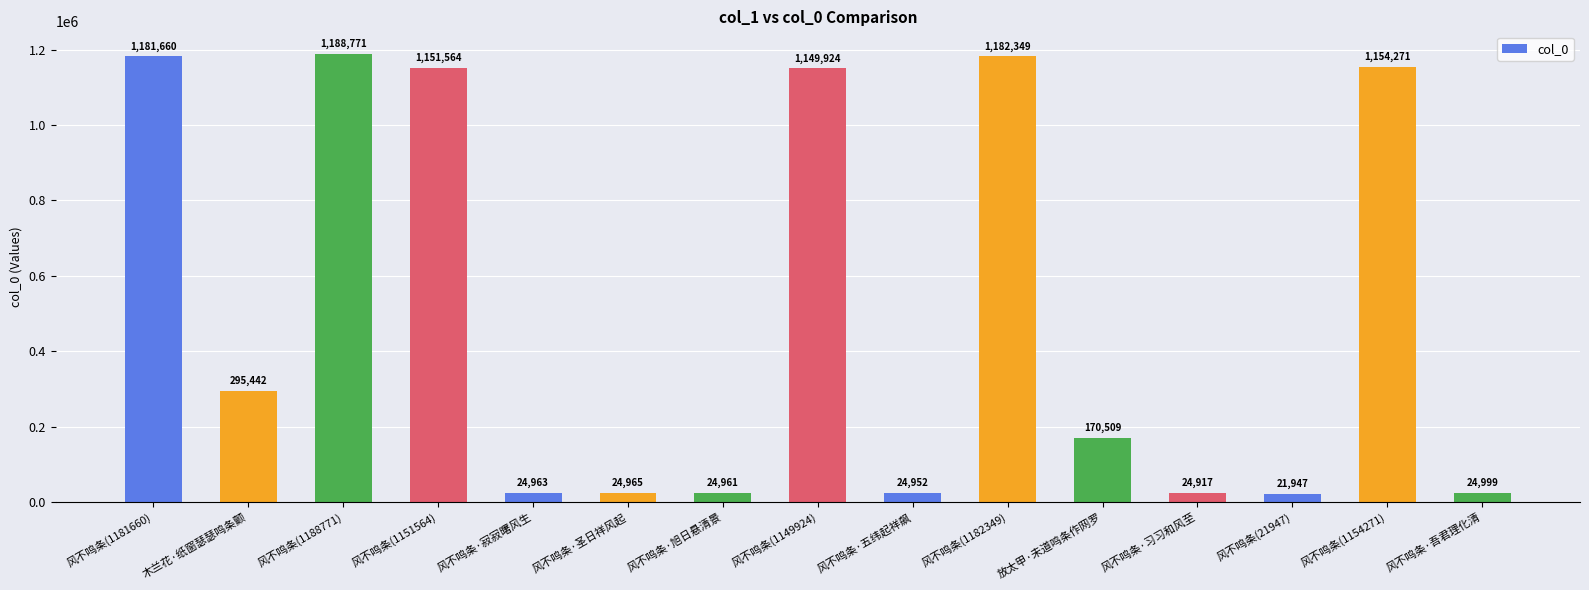

What is the value of the 2nd bar from the left?

295442